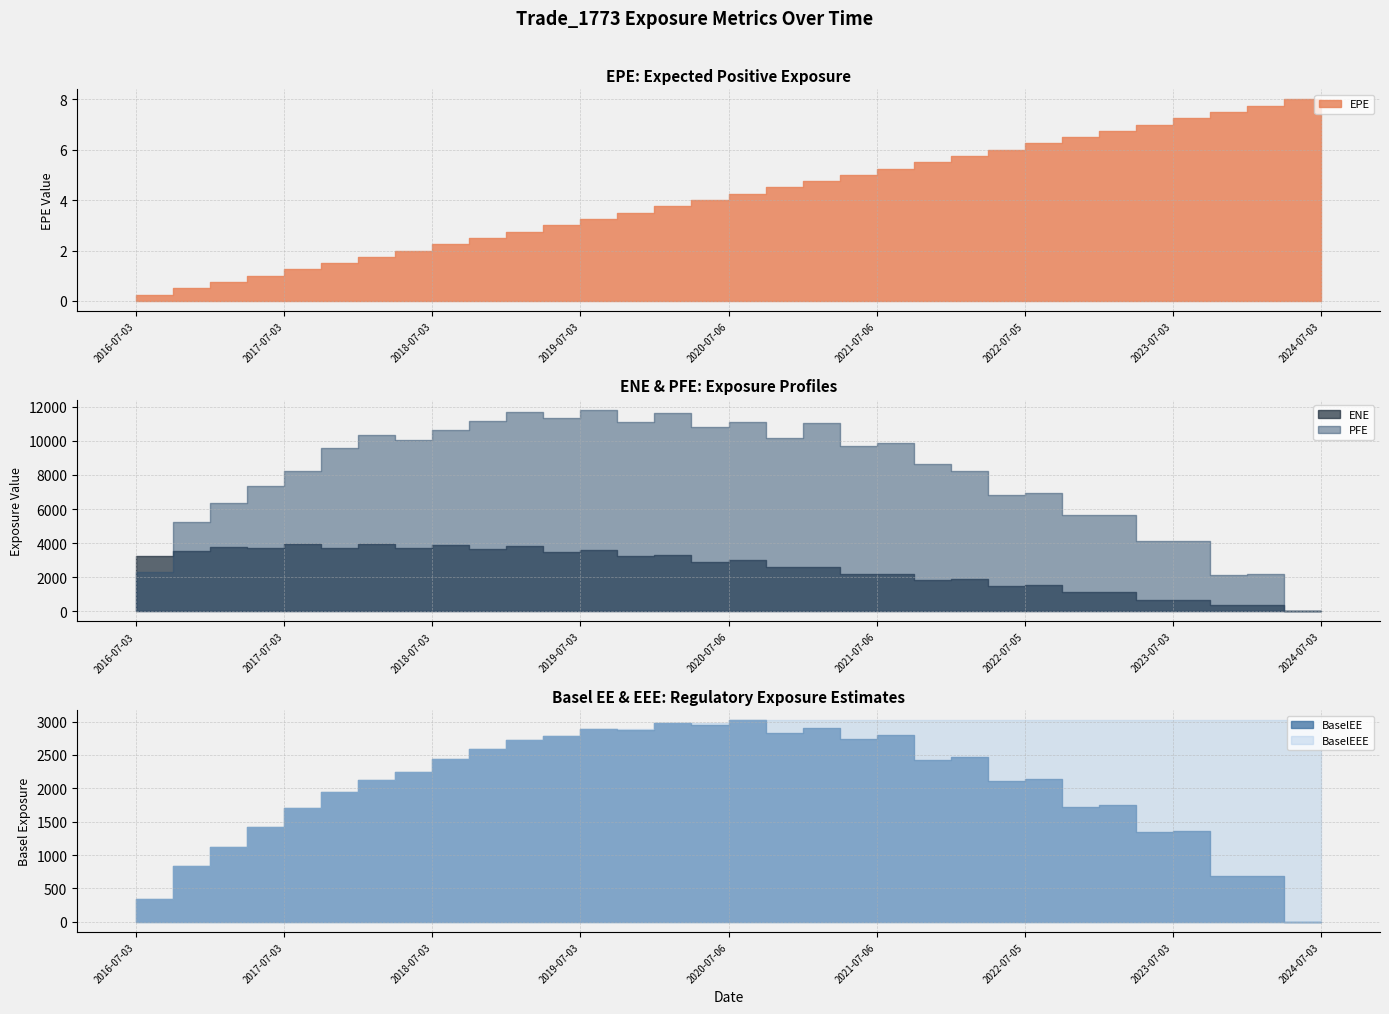

Reading left to right, transcribe all the data shown in this chart.

EPE: 2016-07-03=0.0	2016-10-03=0.3	2017-01-03=0.5	2017-04-03=0.7	2017-07-03=1.0	2017-10-03=1.3	2018-01-03=1.5	2018-04-03=1.7	2018-07-03=2.0	2018-10-03=2.3	2019-01-03=2.5	2019-04-03=2.7	2019-07-03=3.0	2019-10-03=3.3	2020-01-03=3.5	2020-04-03=3.8	2020-07-06=4.0	2020-10-05=4.3	2021-01-04=4.5	2021-04-06=4.8	2021-07-06=5.0	2021-10-04=5.3	2022-01-04=5.5	2022-04-04=5.8	2022-07-05=6.0	2022-10-03=6.3	2023-01-03=6.5	2023-04-03=6.7	2023-07-03=7.0	2023-10-03=7.3	2024-01-03=7.5	2024-04-03=7.8	2024-07-03=8.0
ENE: 2016-07-03=2973.0	2016-10-03=3274.3	2017-01-03=3521.9	2017-04-03=3797.0	2017-07-03=3711.1	2017-10-03=3936.1	2018-01-03=3737.8	2018-04-03=3942.4	2018-07-03=3737.1	2018-10-03=3918.4	2019-01-03=3660.5	2019-04-03=3808.4	2019-07-03=3487.1	2019-10-03=3582.4	2020-01-03=3220.6	2020-04-03=3315.0	2020-07-06=2920.0	2020-10-05=2990.4	2021-01-04=2573.0	2021-04-06=2617.5	2021-07-06=2177.7	2021-10-04=2218.0	2022-01-04=1824.7	2022-04-04=1869.3	2022-07-05=1503.0	2022-10-03=1522.6	2023-01-03=1111.4	2023-04-03=1135.1	2023-07-03=688.1	2023-10-03=690.7	2024-01-03=355.5	2024-04-03=355.9	2024-07-03=0.0
PFE: 2016-07-03=0.0	2016-10-03=2297.7	2017-01-03=5262.5	2017-04-03=6360.6	2017-07-03=7373.0	2017-10-03=8242.7	2018-01-03=9566.9	2018-04-03=10328.6	2018-07-03=10059.2	2018-10-03=10614.3	2019-01-03=11186.3	2019-04-03=11706.4	2019-07-03=11339.6	2019-10-03=11811.2	2020-01-03=11119.6	2020-04-03=11652.6	2020-07-06=10795.0	2020-10-05=11088.2	2021-01-04=10180.5	2021-04-06=11018.2	2021-07-06=9700.1	2021-10-04=9890.3	2022-01-04=8628.4	2022-04-04=8219.6	2022-07-05=6822.1	2022-10-03=6961.4	2023-01-03=5648.8	2023-04-03=5647.3	2023-07-03=4128.3	2023-10-03=4113.0	2024-01-03=2112.5	2024-04-03=2177.1	2024-07-03=0.0
BaselEE: 2016-07-03=0.0	2016-10-03=335.1	2017-01-03=836.2	2017-04-03=1117.4	2017-07-03=1424.4	2017-10-03=1712.9	2018-01-03=1943.0	2018-04-03=2130.2	2018-07-03=2250.8	2018-10-03=2442.2	2019-01-03=2585.2	2019-04-03=2719.1	2019-07-03=2780.7	2019-10-03=2889.1	2020-01-03=2869.9	2020-04-03=2977.2	2020-07-06=2942.1	2020-10-05=3018.3	2021-01-04=2833.8	2021-04-06=2906.1	2021-07-06=2743.2	2021-10-04=2793.4	2022-01-04=2421.9	2022-04-04=2469.0	2022-07-05=2105.2	2022-10-03=2139.4	2023-01-03=1719.5	2023-04-03=1748.5	2023-07-03=1353.1	2023-10-03=1357.8	2024-01-03=689.0	2024-04-03=693.1	2024-07-03=0.0
BaselEEE: 2016-07-03=0.0	2016-10-03=335.1	2017-01-03=836.2	2017-04-03=1117.4	2017-07-03=1424.4	2017-10-03=1712.9	2018-01-03=1943.0	2018-04-03=2130.2	2018-07-03=2250.8	2018-10-03=2442.2	2019-01-03=2585.2	2019-04-03=2719.1	2019-07-03=2780.7	2019-10-03=2889.1	2020-01-03=2889.1	2020-04-03=2977.2	2020-07-06=2977.2	2020-10-05=3018.3	2021-01-04=3018.3	2021-04-06=3018.3	2021-07-06=3018.3	2021-10-04=3018.3	2022-01-04=3018.3	2022-04-04=3018.3	2022-07-05=3018.3	2022-10-03=3018.3	2023-01-03=3018.3	2023-04-03=3018.3	2023-07-03=3018.3	2023-10-03=3018.3	2024-01-03=3018.3	2024-04-03=3018.3	2024-07-03=3018.3